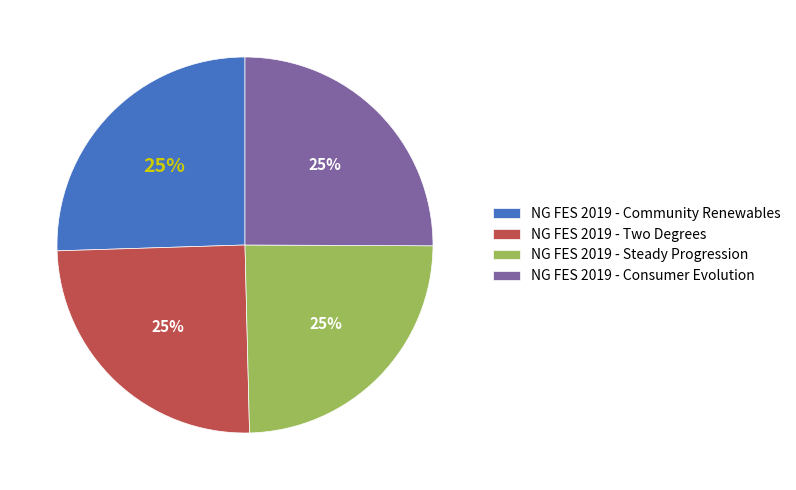

Count the number of slices in the pie.

4